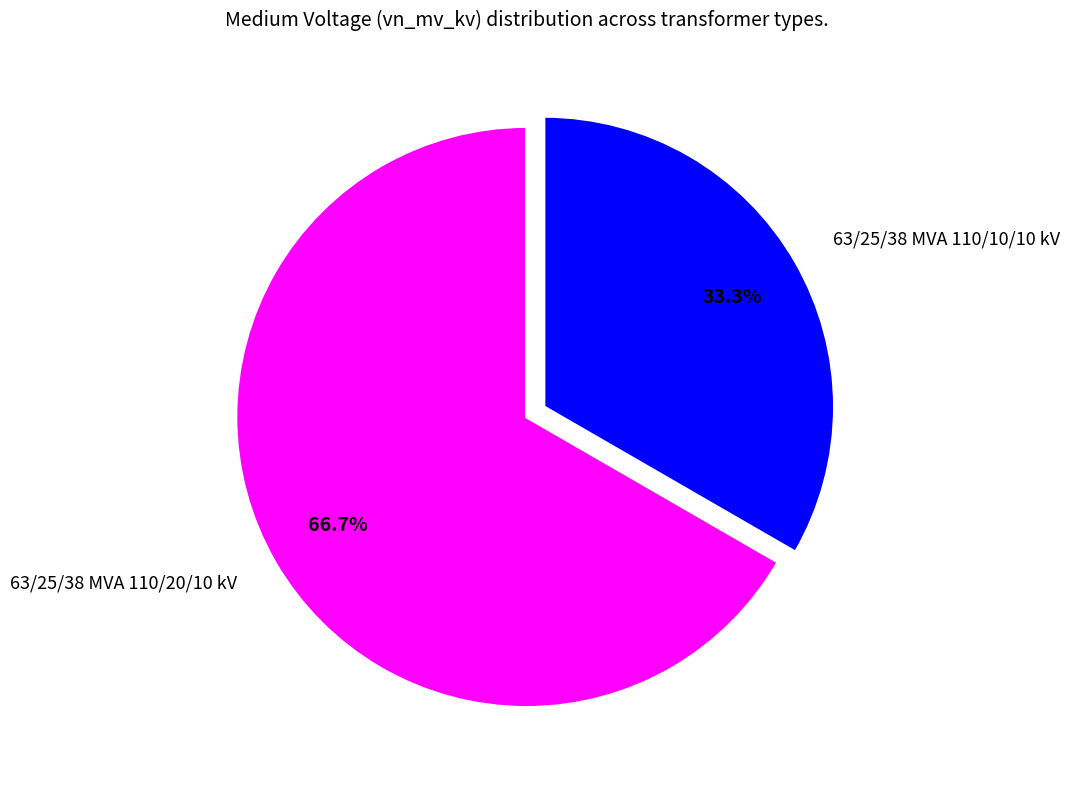

Which category has the biggest portion of the pie?

63/25/38 MVA 110/20/10 kV